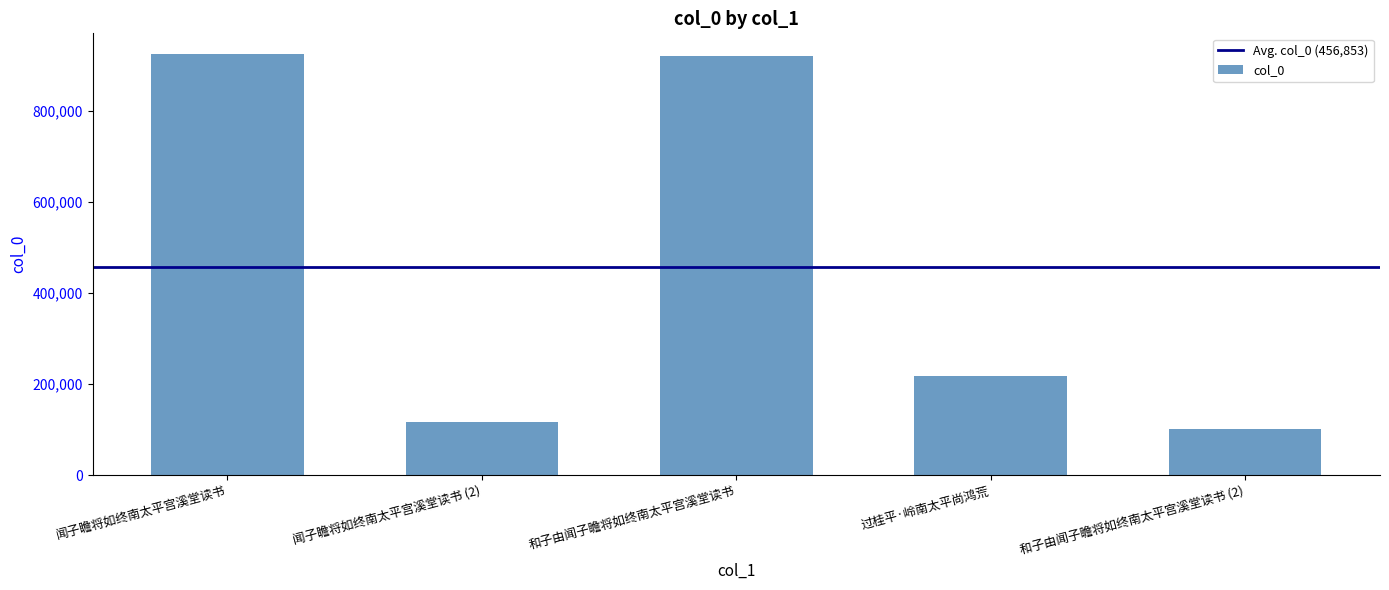

Does the chart contain stacked bars?

No